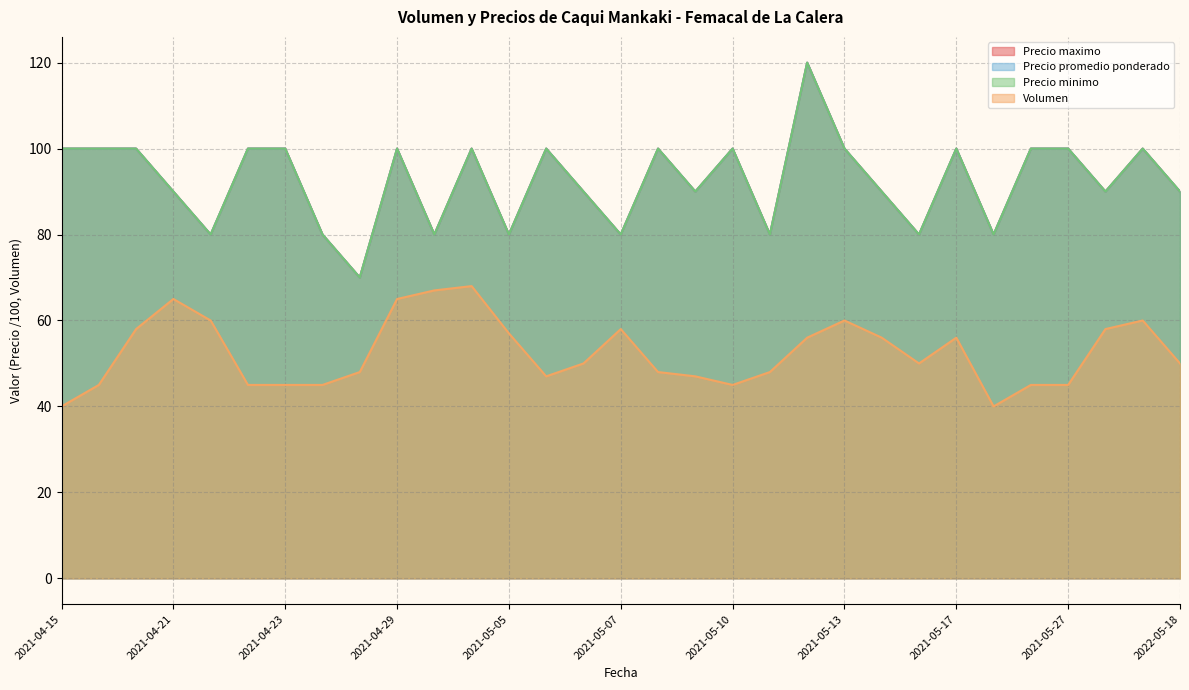

The value of Precio promedio ponderado at 2021-05-27 is 69. True or false?

False